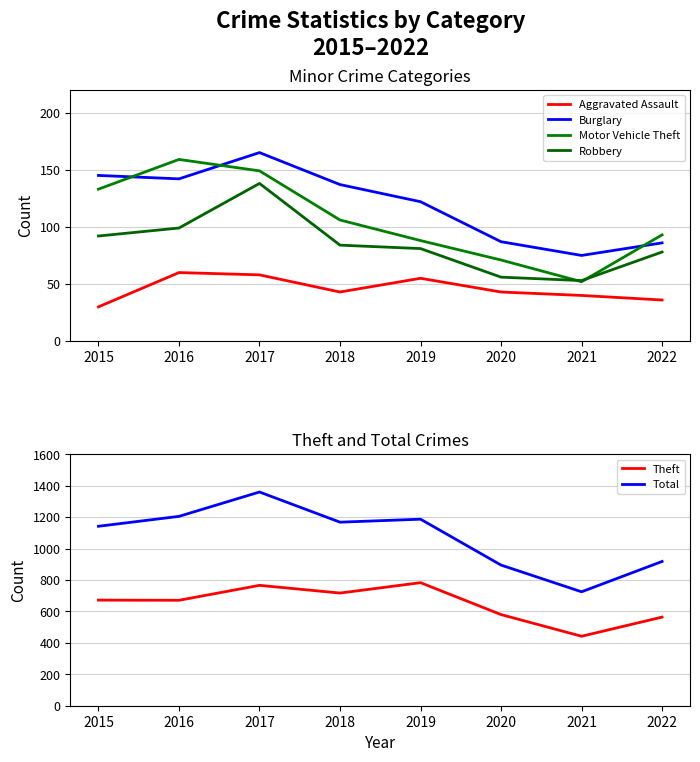

At which label does Motor Vehicle Theft first exceed 106?

2015